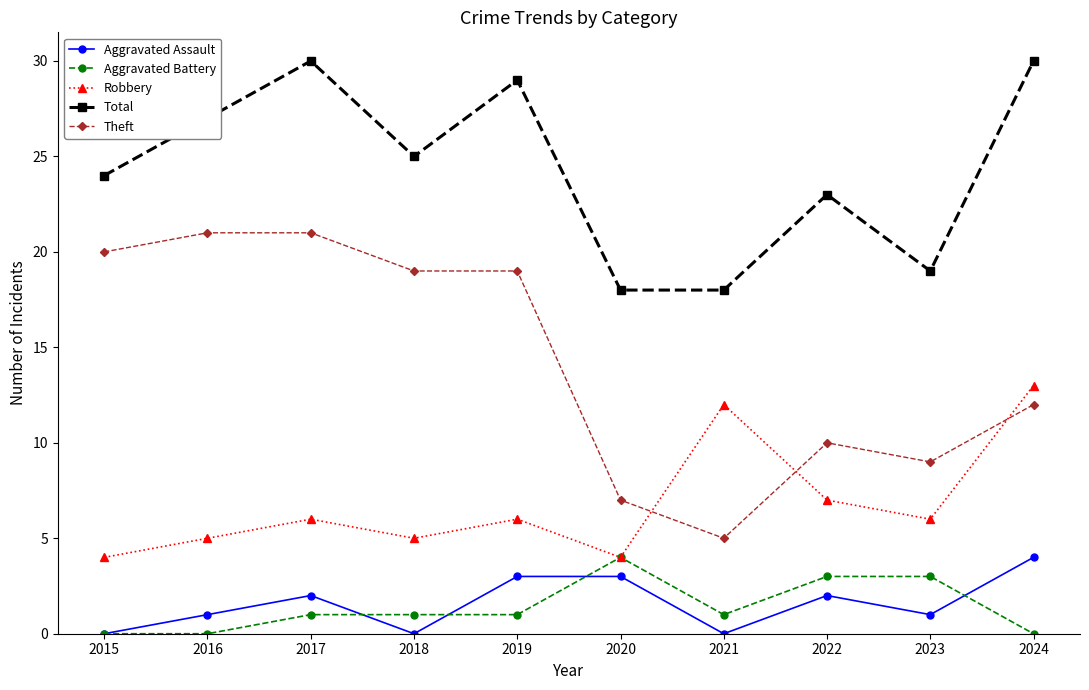

What are all the series names shown in the legend?

Aggravated Assault, Aggravated Battery, Robbery, Total, Theft